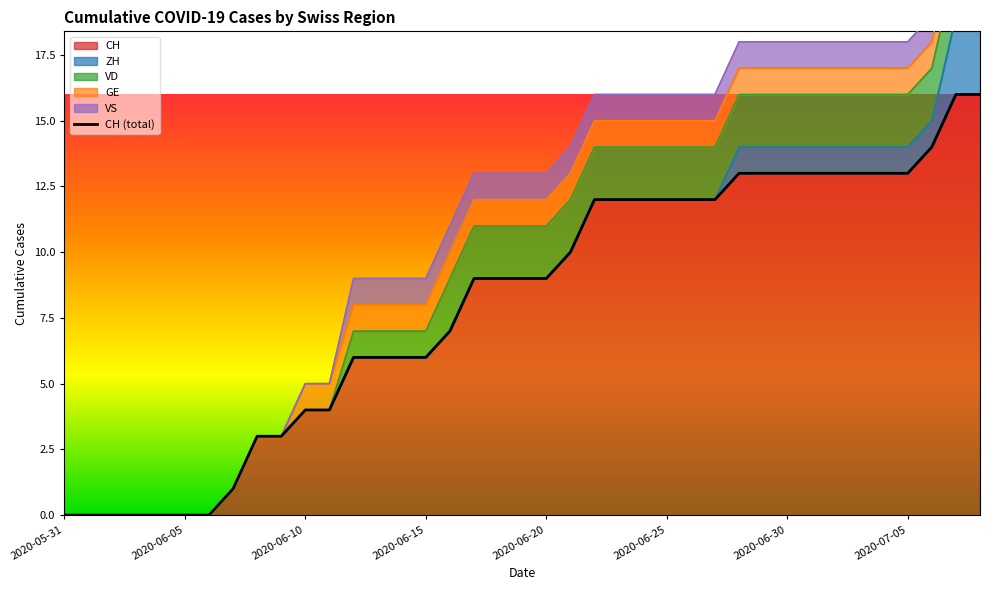

Count the number of values greater than 9.

18